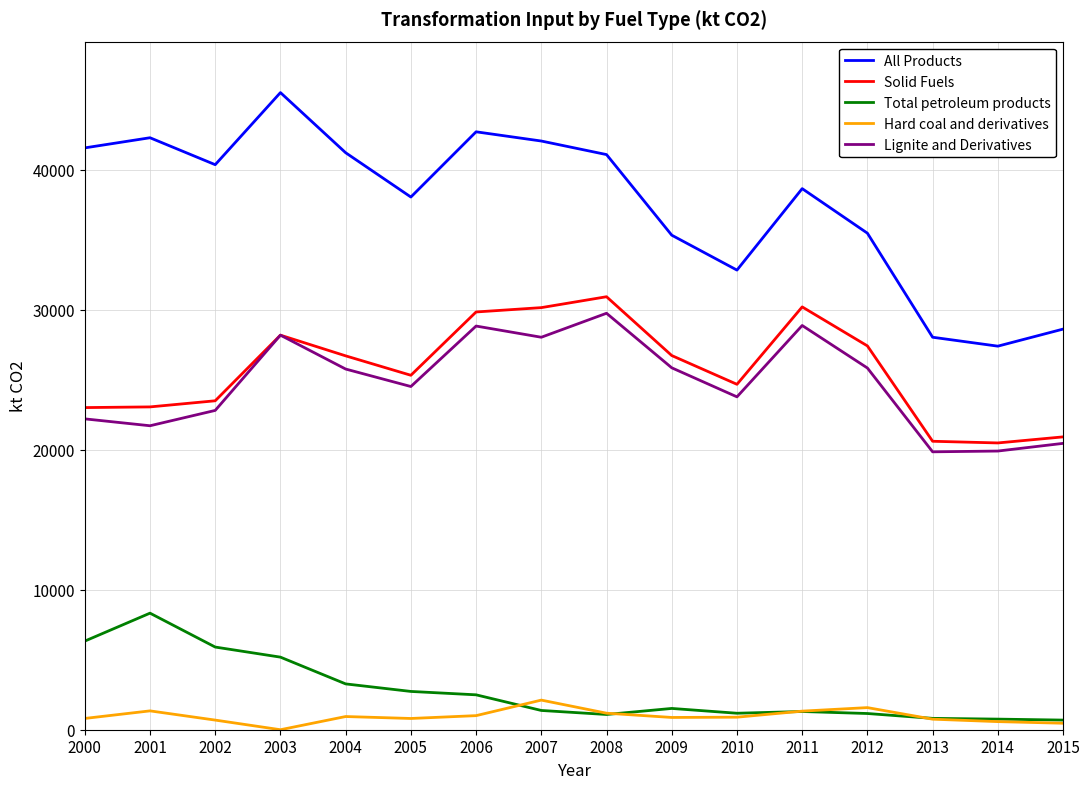

Read the Solid Fuels value at 2015.

20909.8